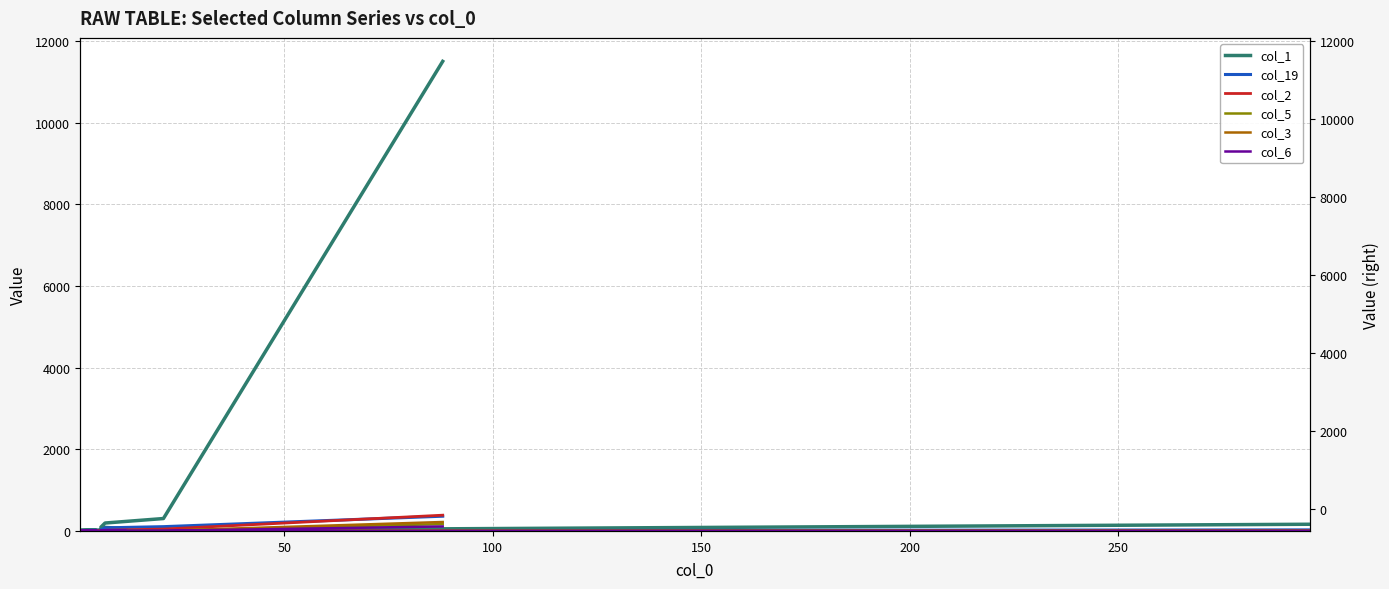

How many lines are shown in the chart?

6